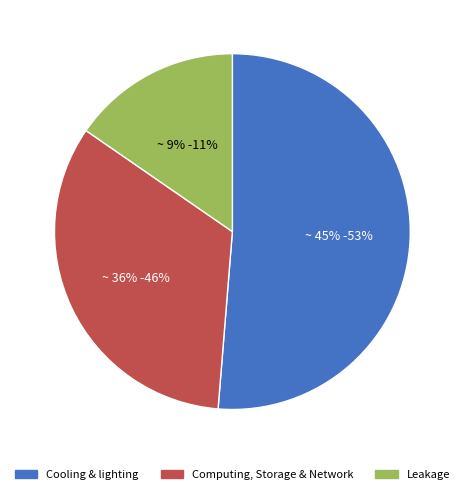

Is it true that sweeng17b0a is 25% of the pie?

False